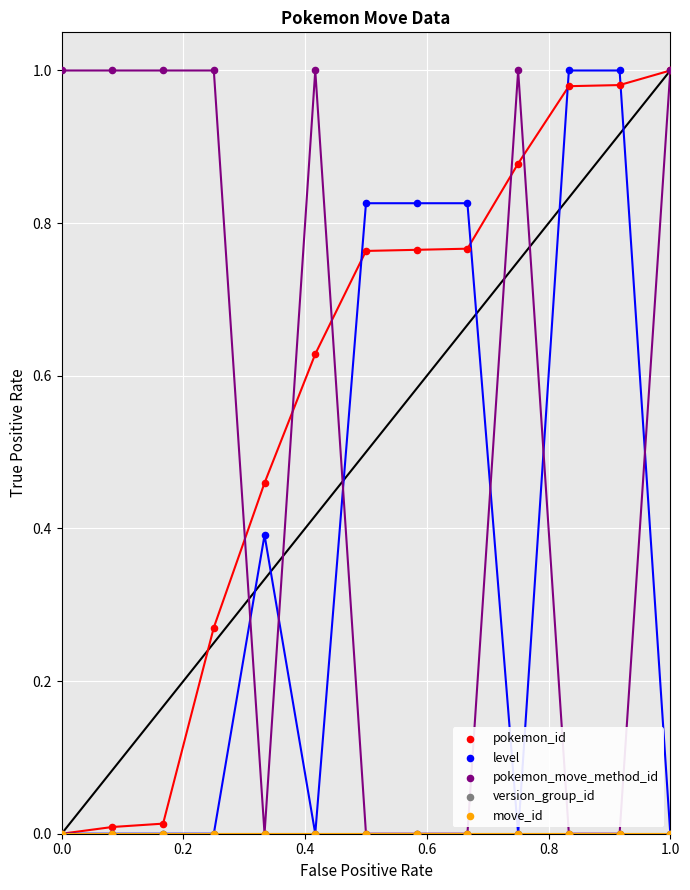

What are all the series names shown in the legend?

pokemon_id, level, pokemon_move_method_id, version_group_id, move_id